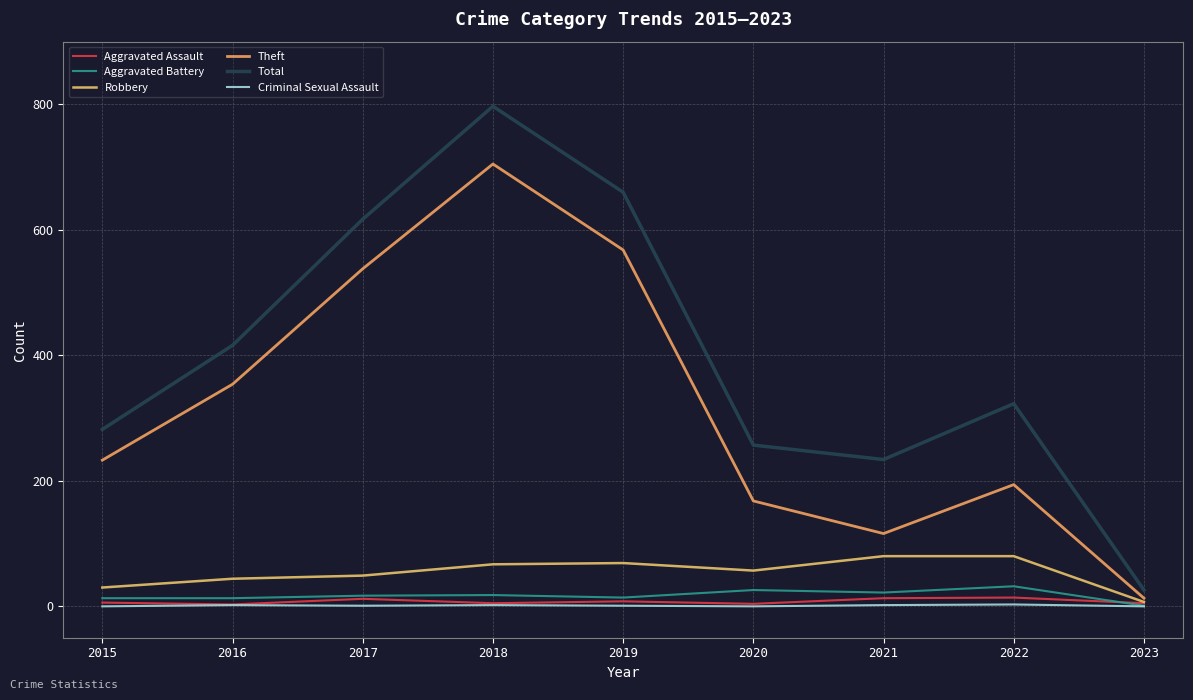

What is the value of the Aggravated Battery point at the 5th from the left?

14